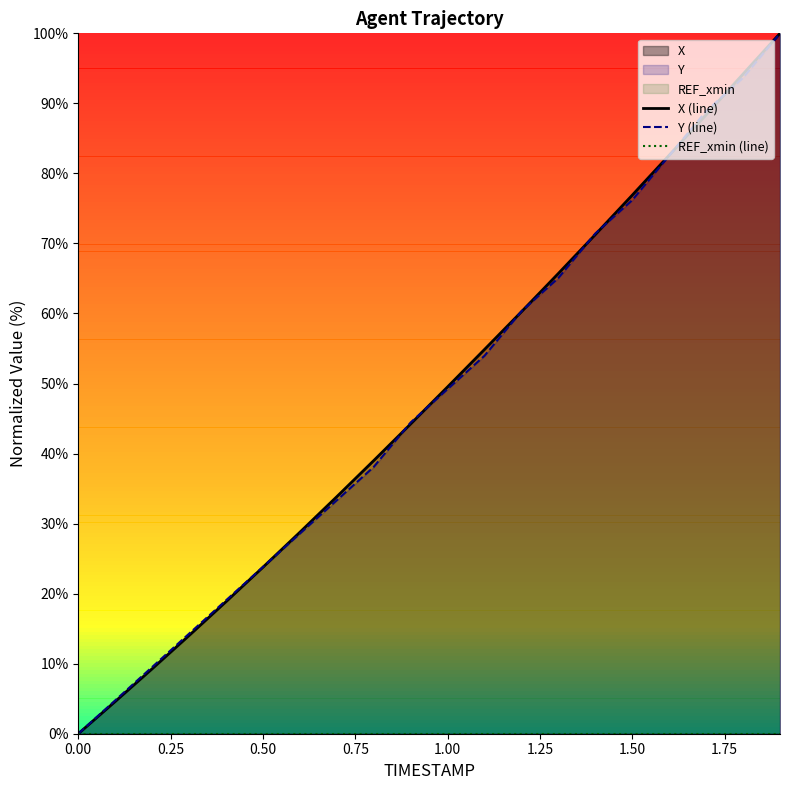

What is the maximum value for Y (line)?

100.0